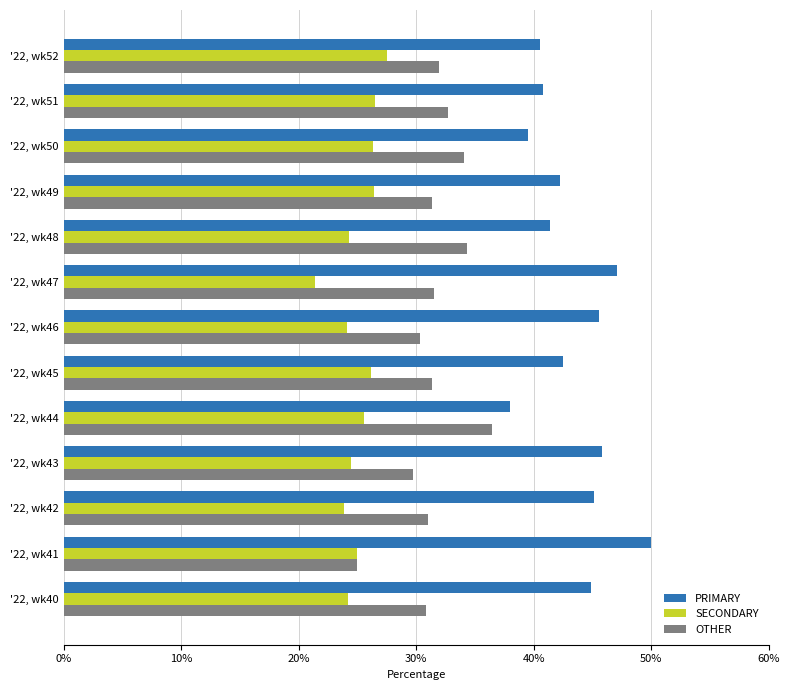

What is the difference between the maximum and second lowest values in the PRIMARY series?

10.5